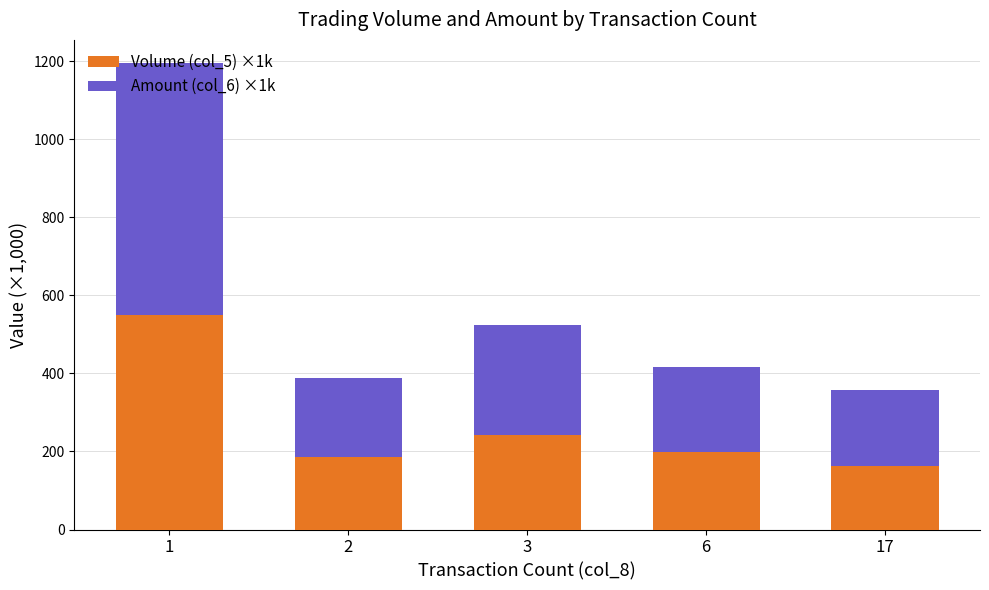

How many bars are there in total?

5